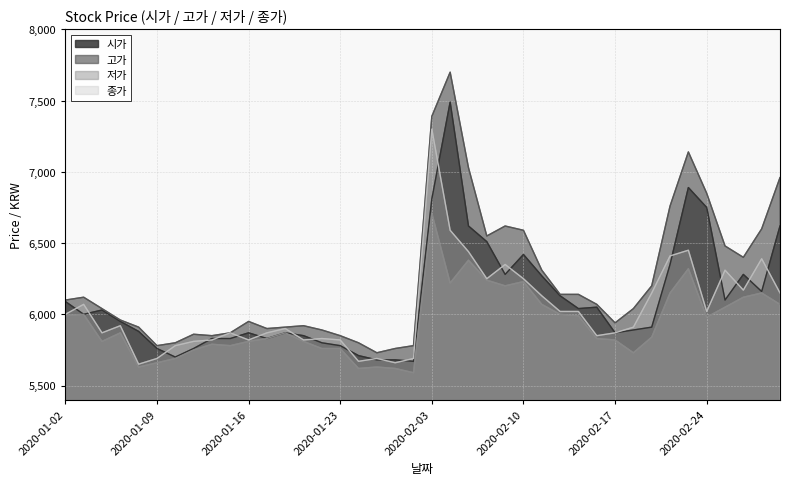

Is the value of 저가 at 2020-01-16 greater than the value of 종가 at 2020-02-17?

No